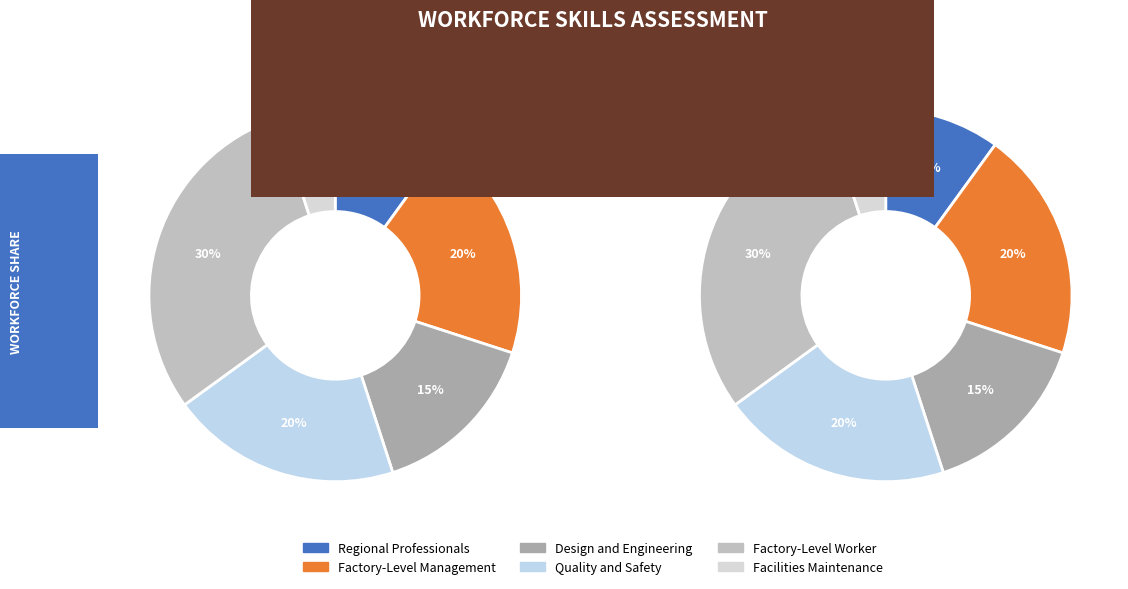

To the nearest percent, what portion does Factory-Level Worker represent?

30%